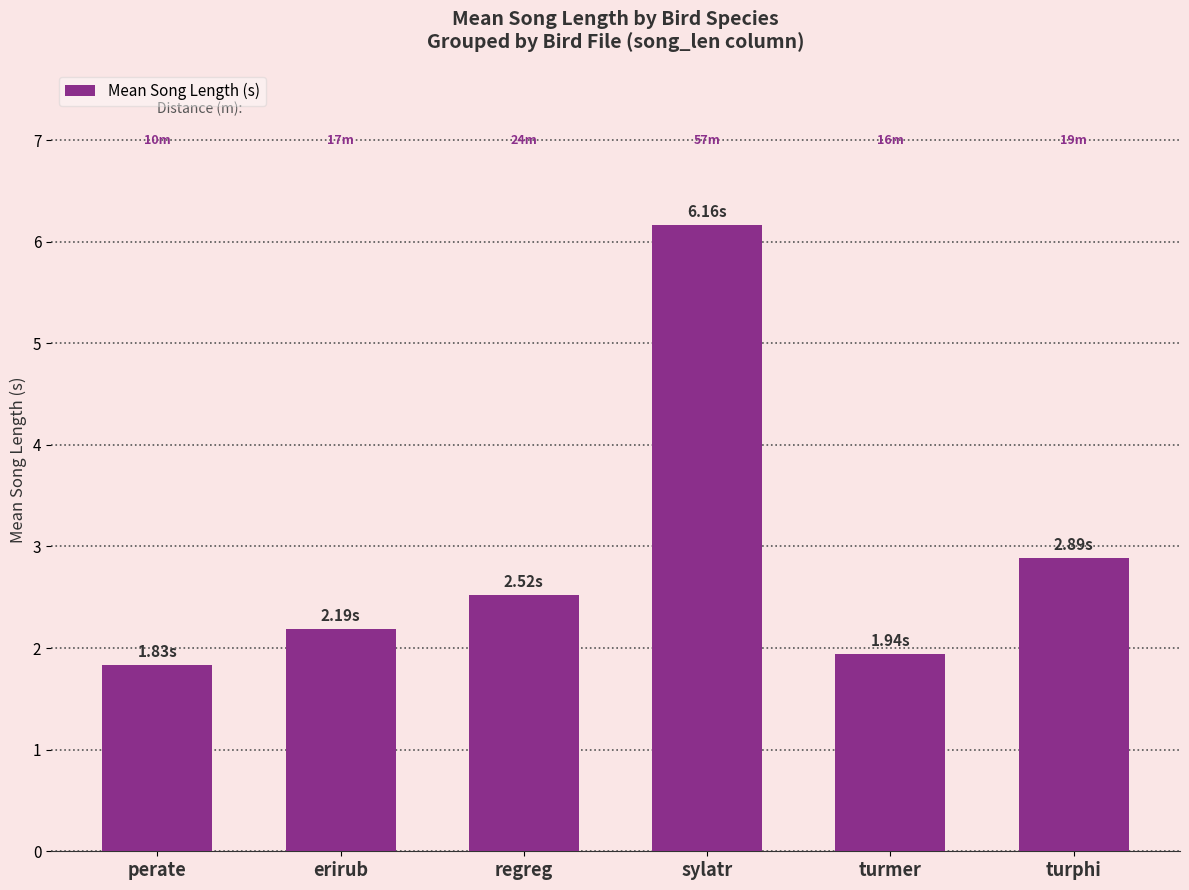

What is the difference between the second highest and minimum values?

1.1